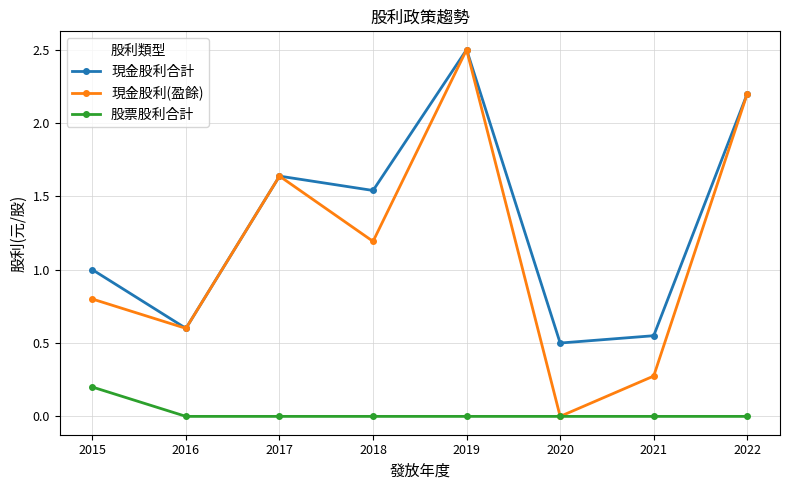

True or false: 現金股利合計 and 股票股利合計 intersect in this chart.

False